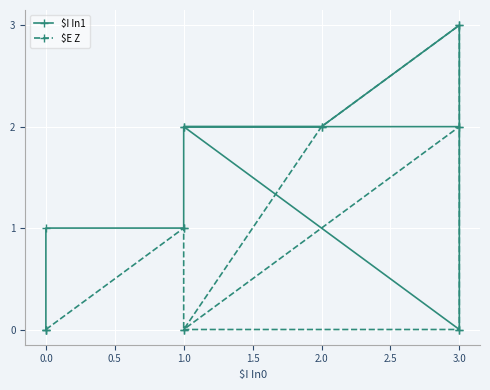

How many data points in $I In1 are above 2?

1